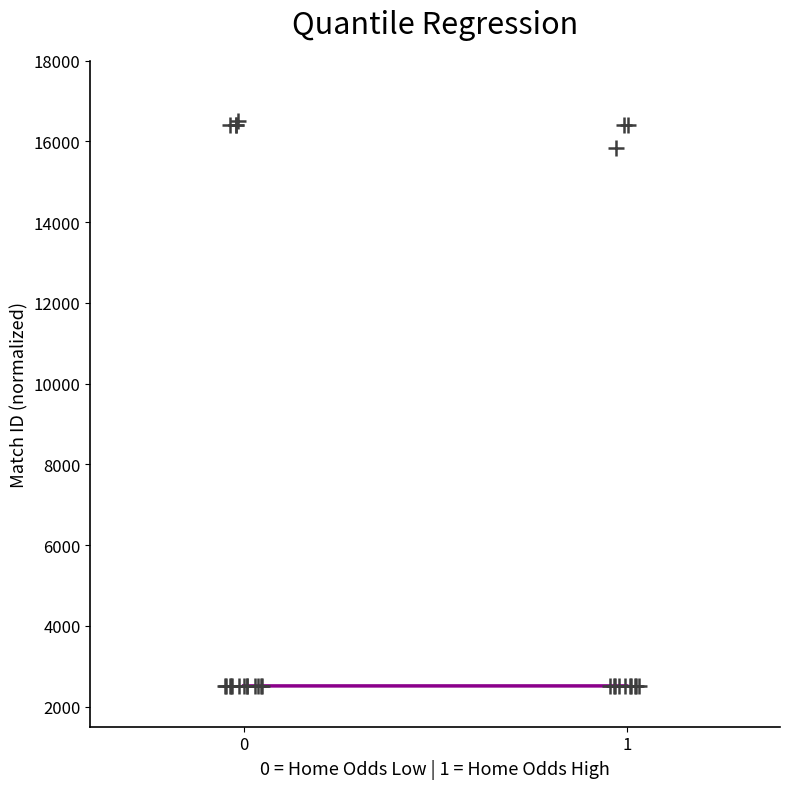

What Y value in the scatter plot is closest to 9500?

15834.8